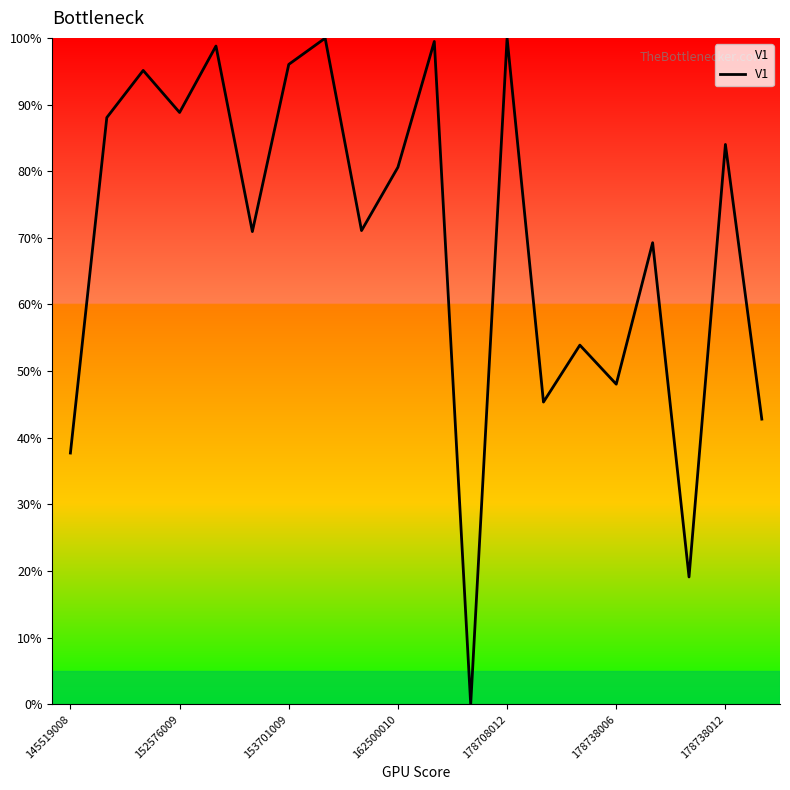

True or false: there are more than 0 points higher than both neighbors.

True